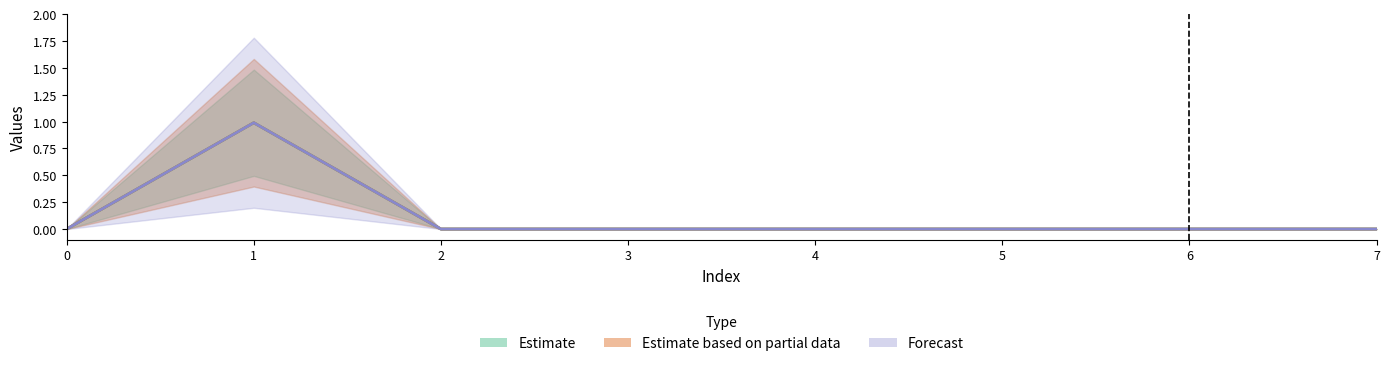

Does the chart have visible grid lines?

No